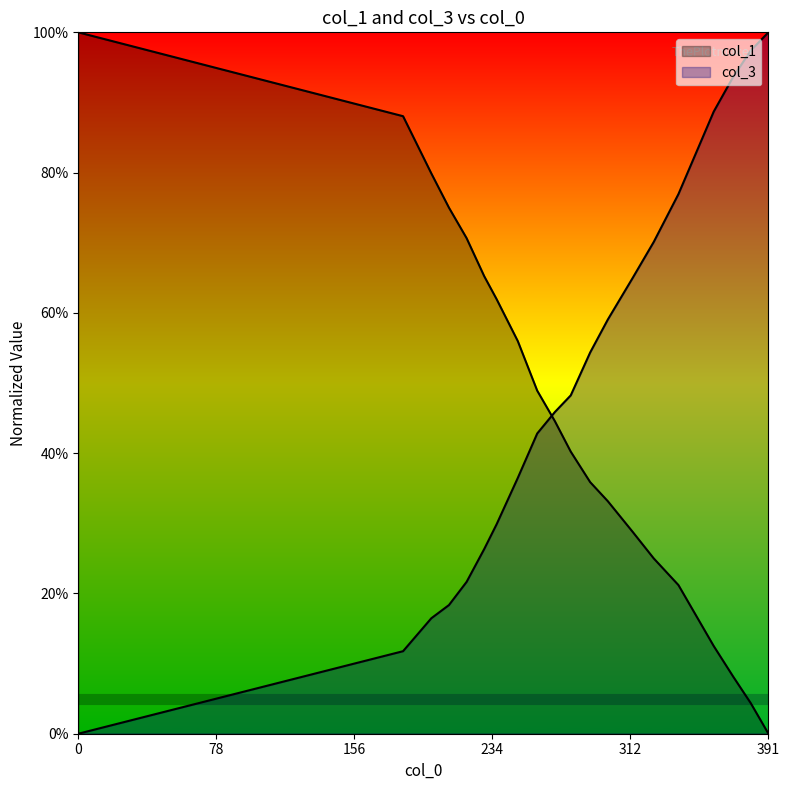

What value does the col_3 series have at 184?

0.1